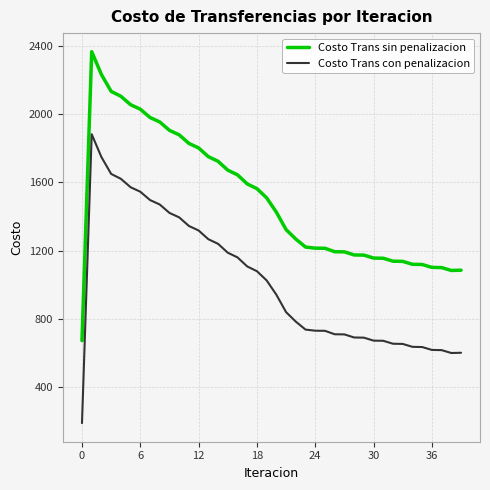

Rank the series by their average value, from lowest to highest.

Costo Trans con penalizacion, Costo Trans sin penalizacion